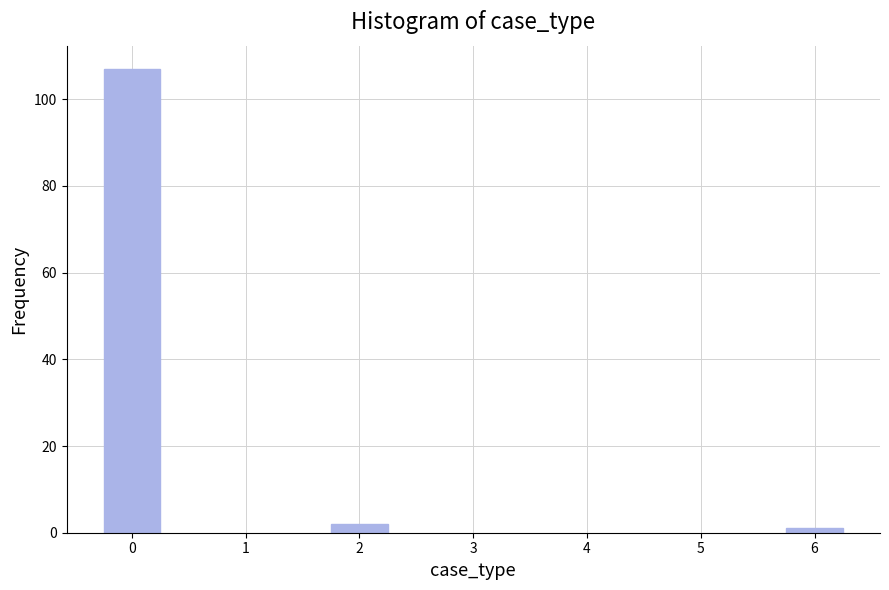

Reading left to right, extract all data points from this chart.

107	2	1